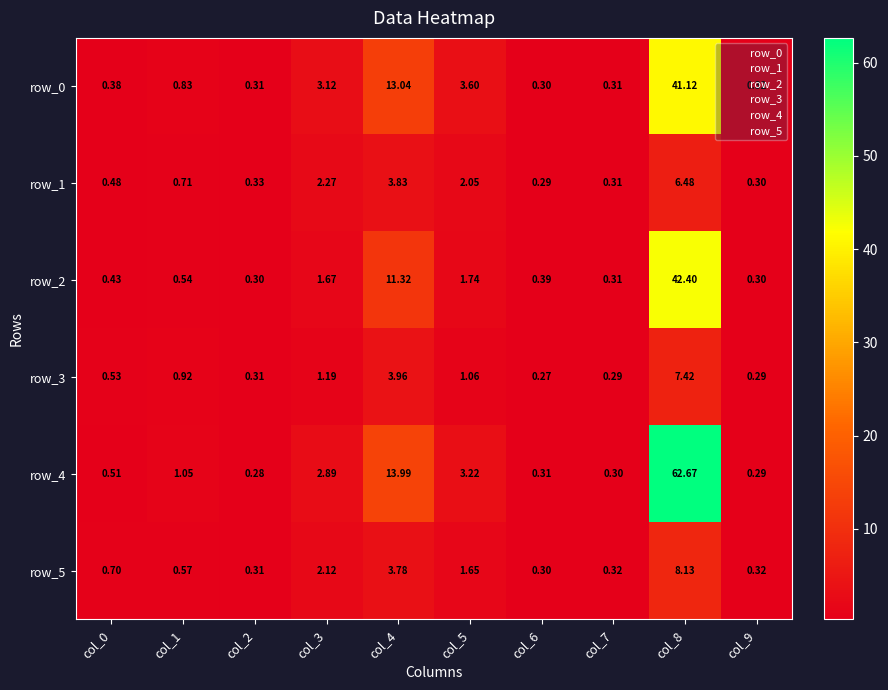

At which category is the sum across all series the highest?

col_8